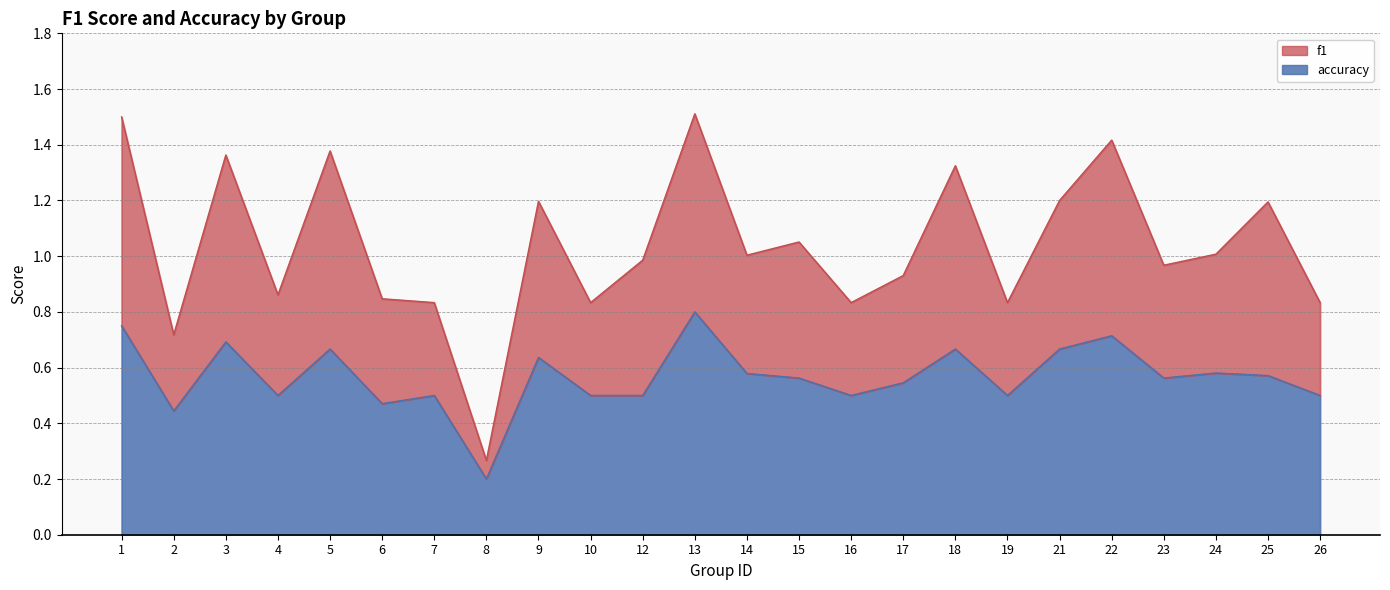

What is the approximate value of f1 at 7?

0.8